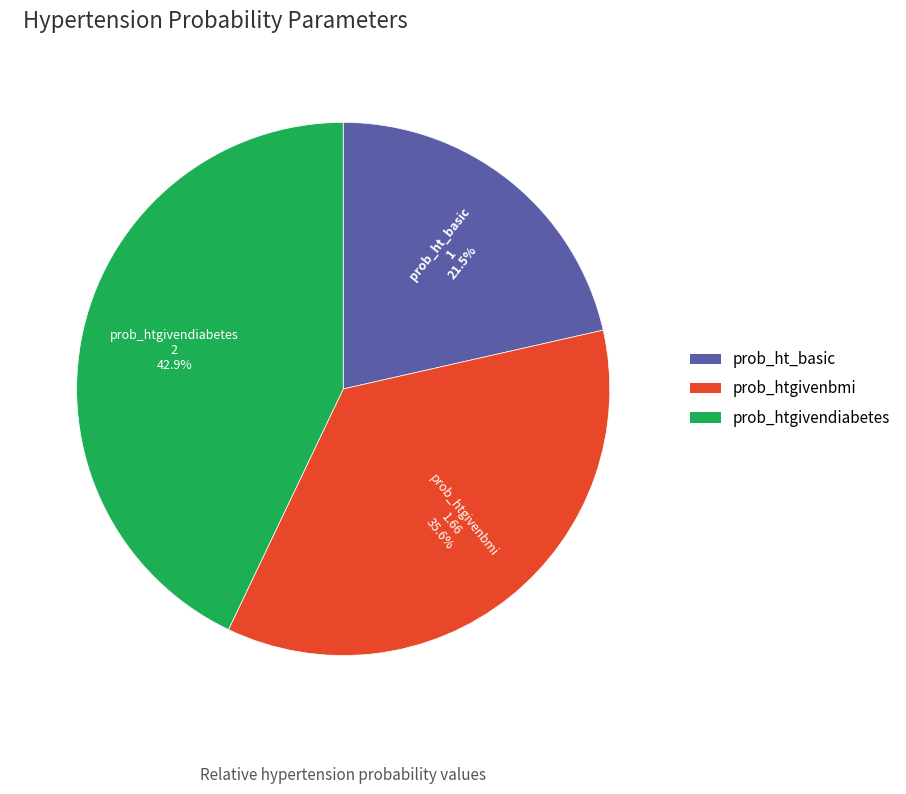

Does prob_htgivenbmi account for over 50% of the chart?

No